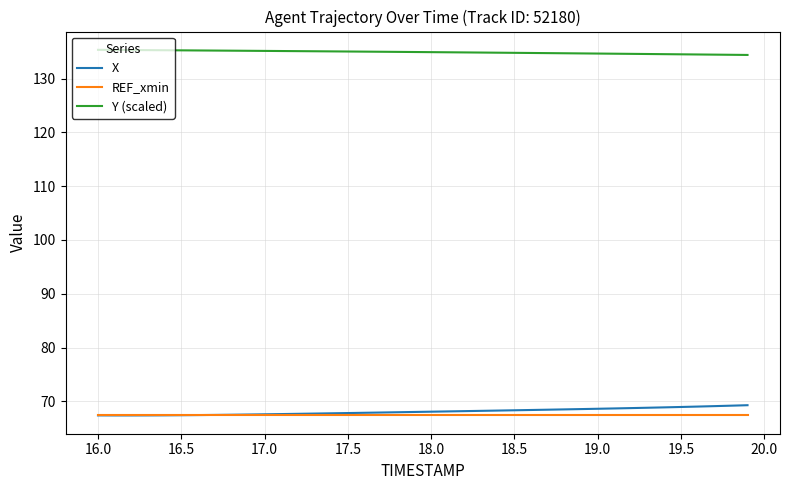

How many series are shown in this chart?

3